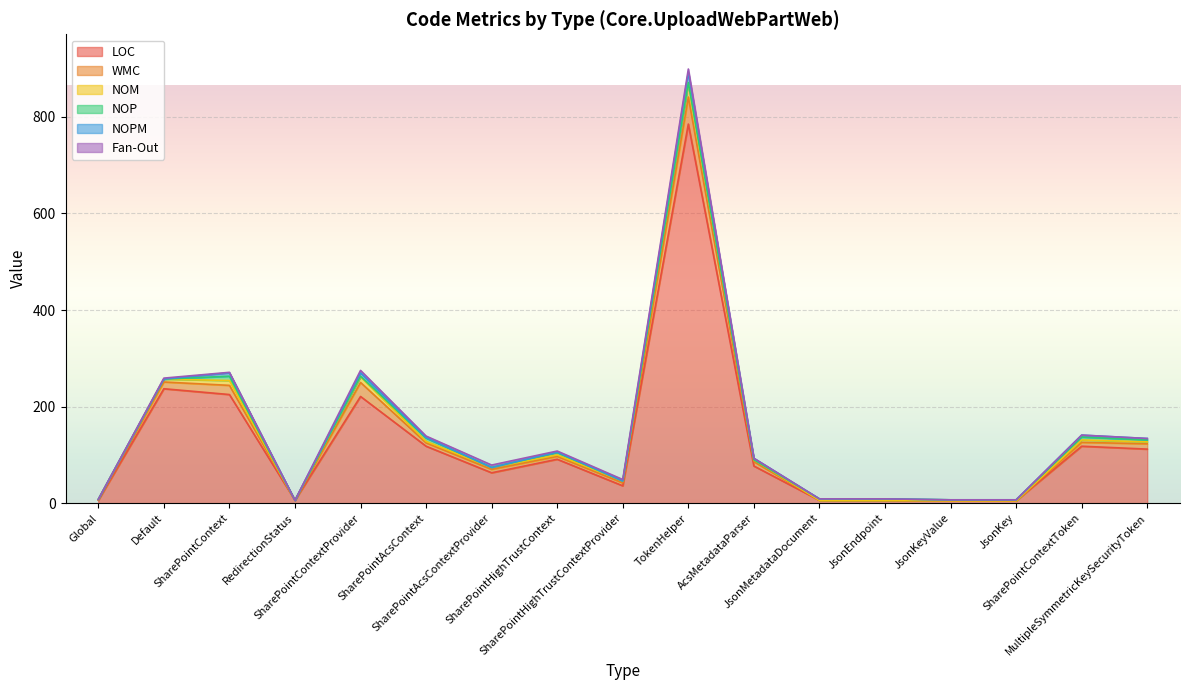

At SharePointHighTrustContext, list the series in order from smallest to largest.

NOPM, Fan-Out, NOM, NOP, WMC, LOC